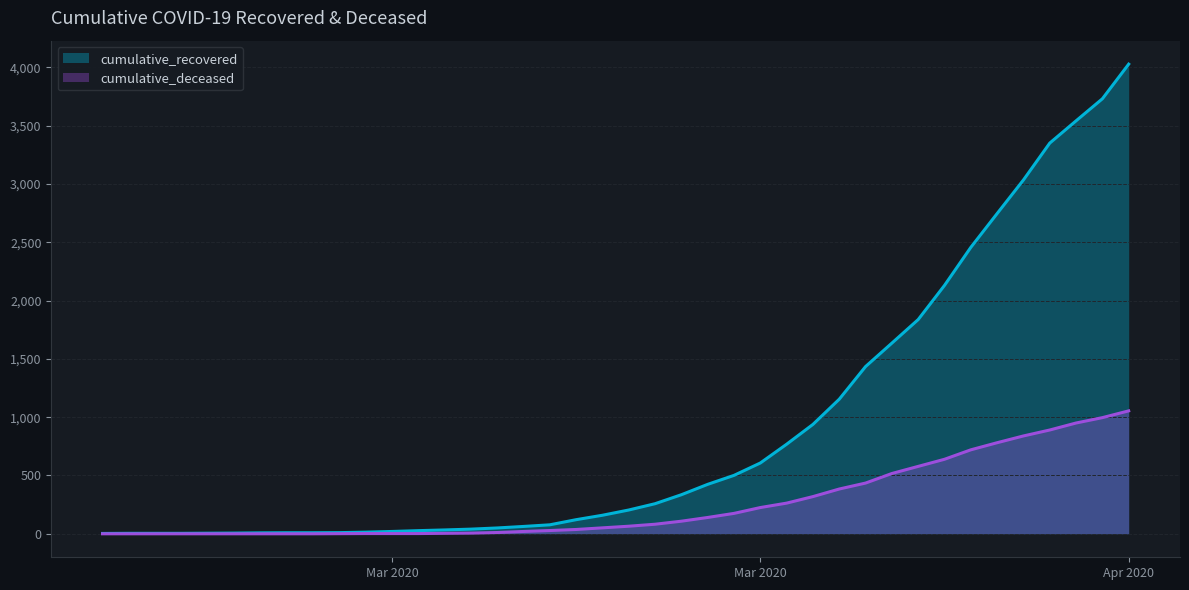

What is the highest value of the cumulative_recovered series?

4027